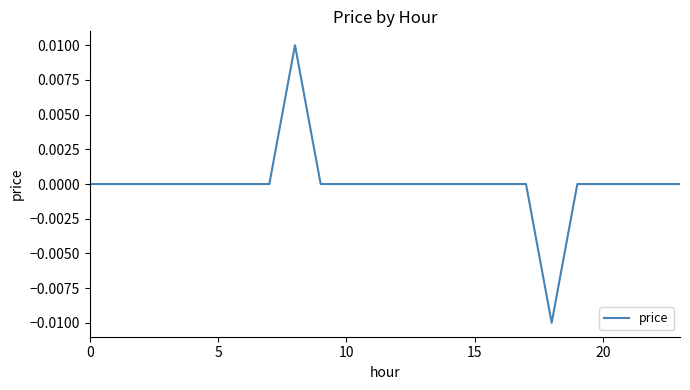

How many lines are shown in the chart?

1